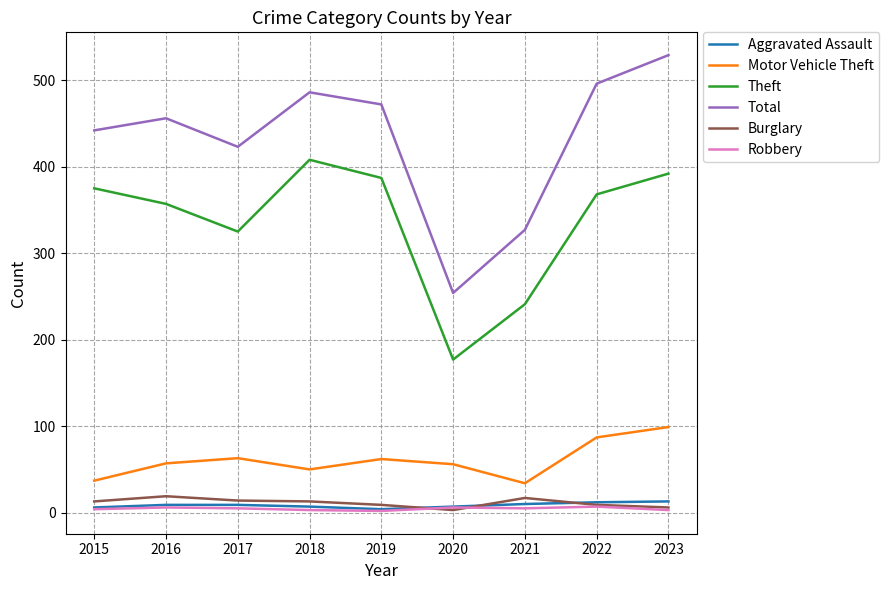

Is the value of Aggravated Assault at 2015 greater than the value of Total at 2022?

No